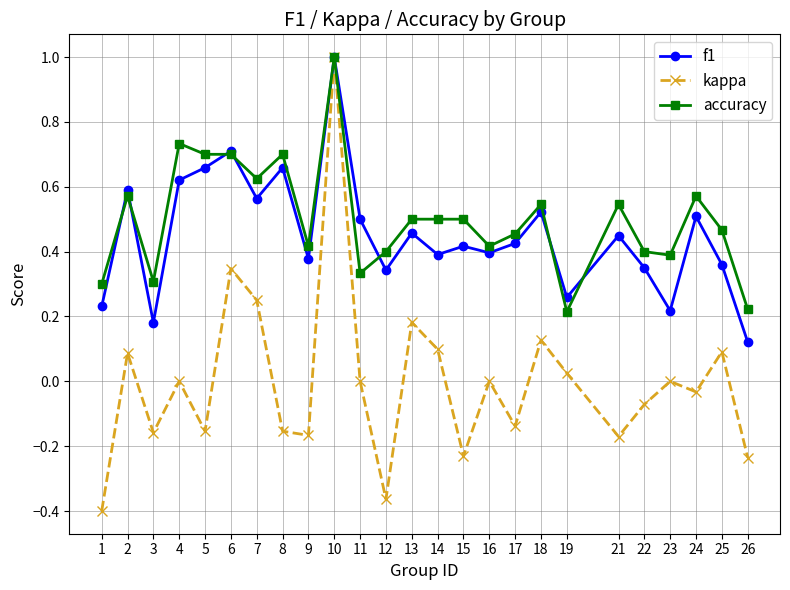

Which series has the largest total across all categories?

accuracy